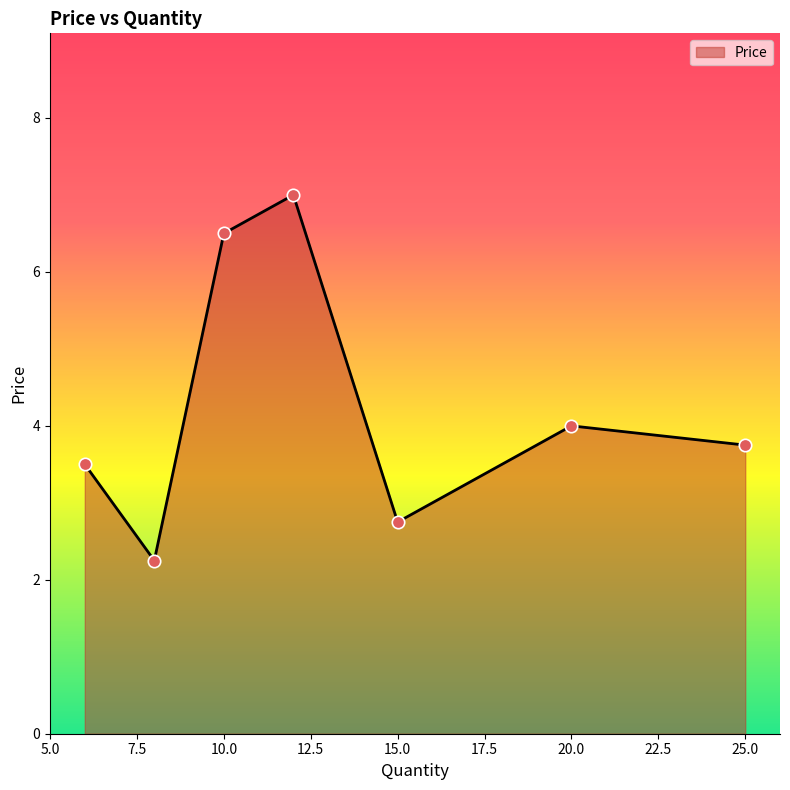

How many interior local valleys (lower than both neighbors) does the data have?

2